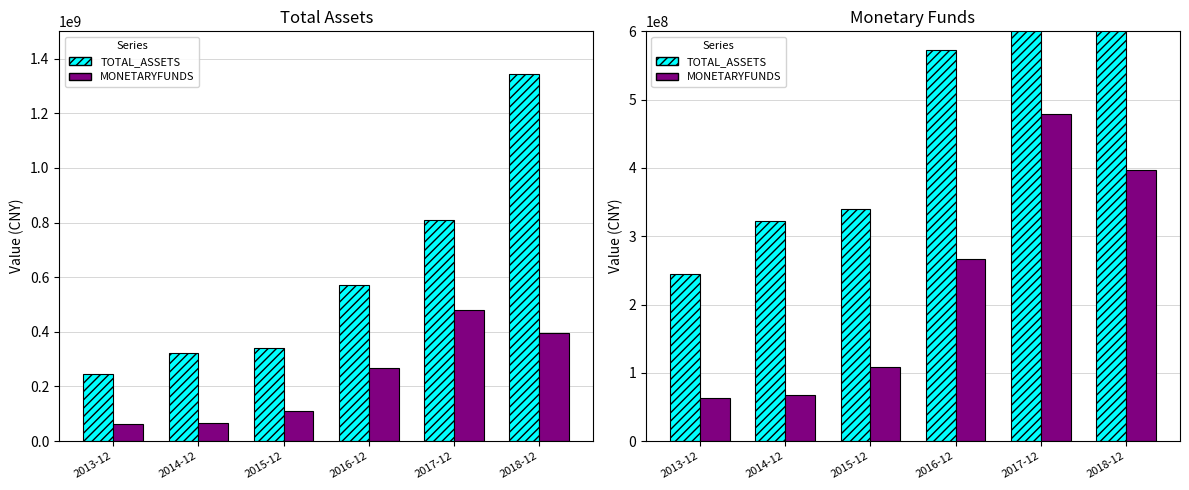

Which series has the widest spread of values?

TOTAL_ASSETS